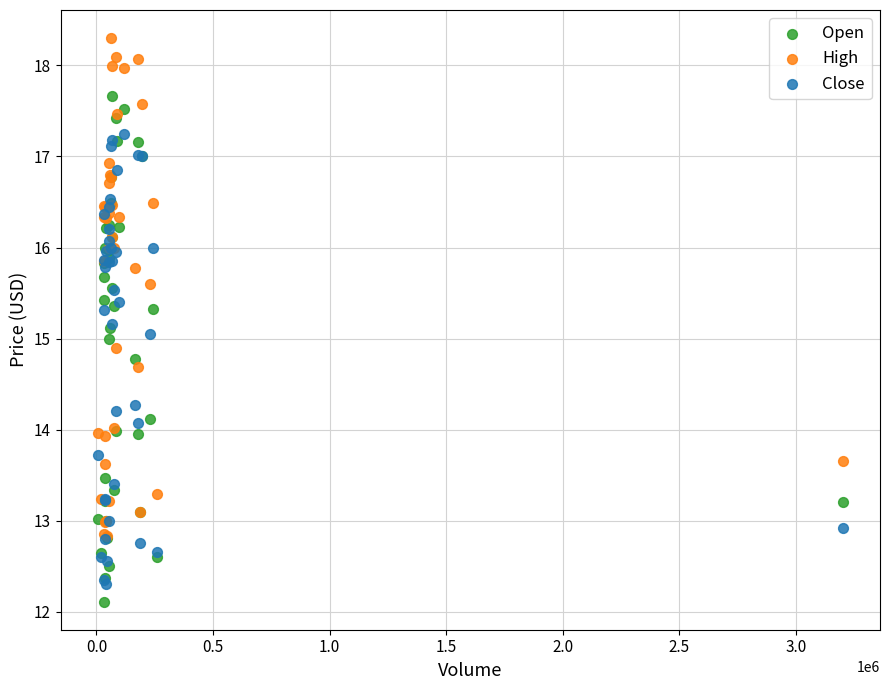

What are all the series names shown in the legend?

Open, High, Close